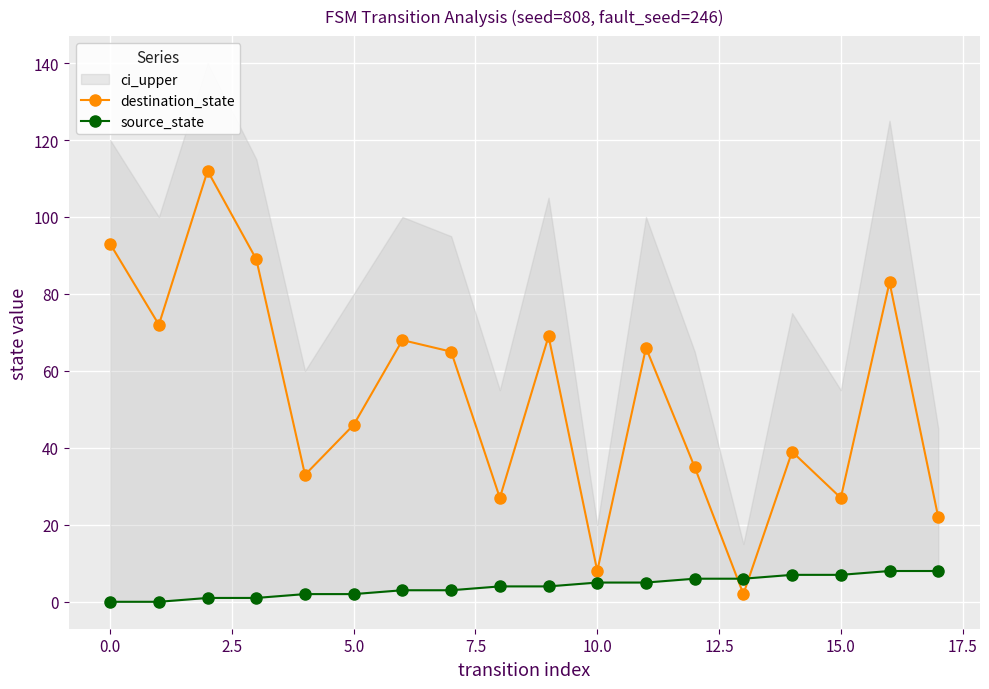

How many interior local valleys does the destination_state series have?

6